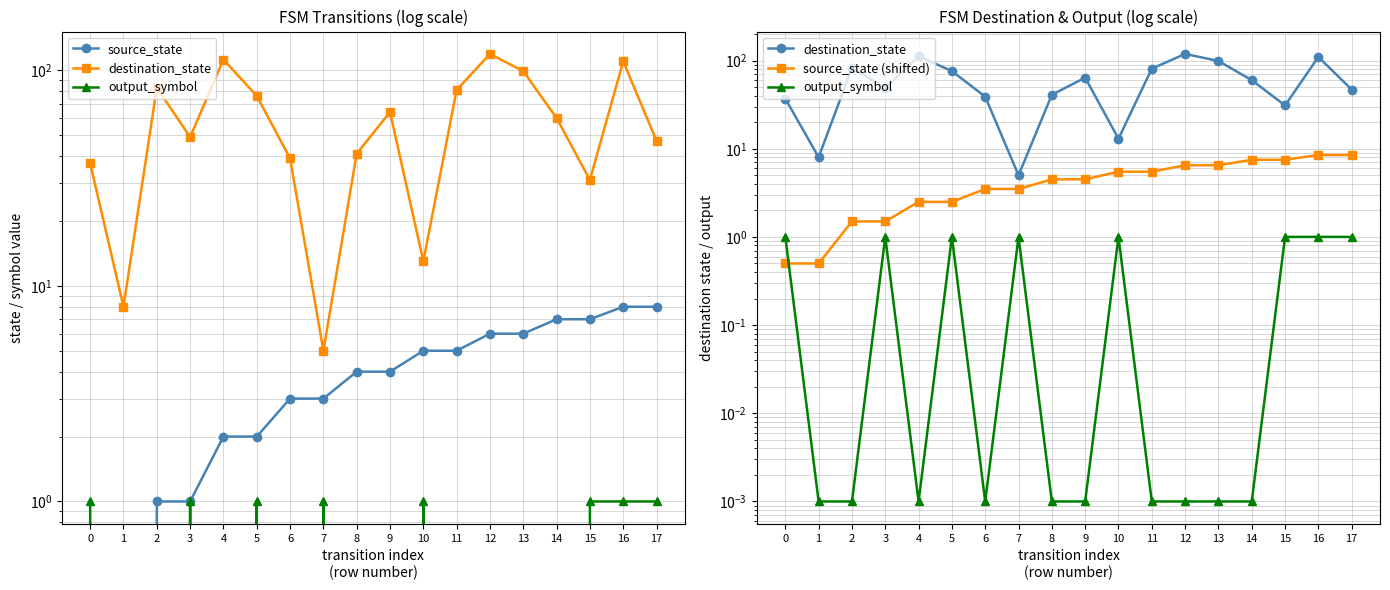

Between which two adjacent categories do output_symbol and source_state first intersect?

1 and 2